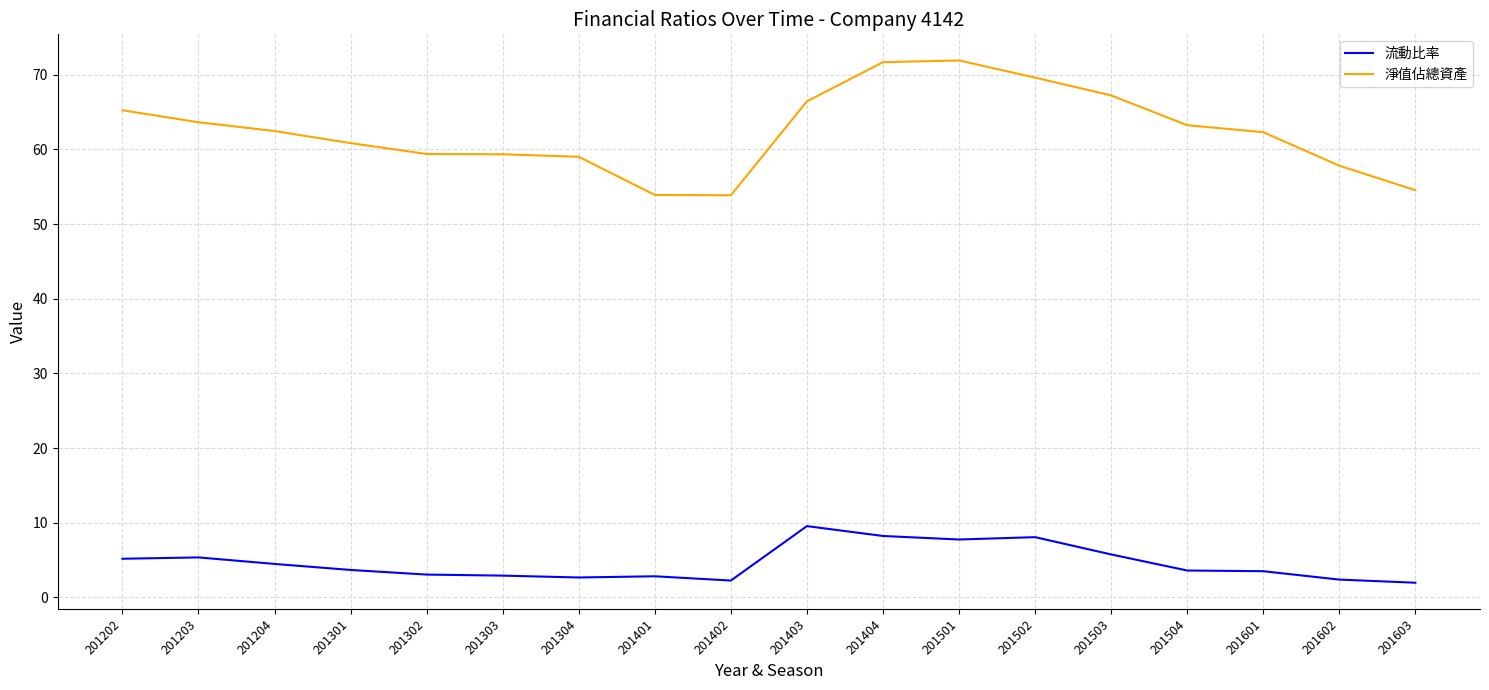

Is the value of 淨值佔總資產 at 201601 greater than the value of 流動比率 at 201203?

Yes